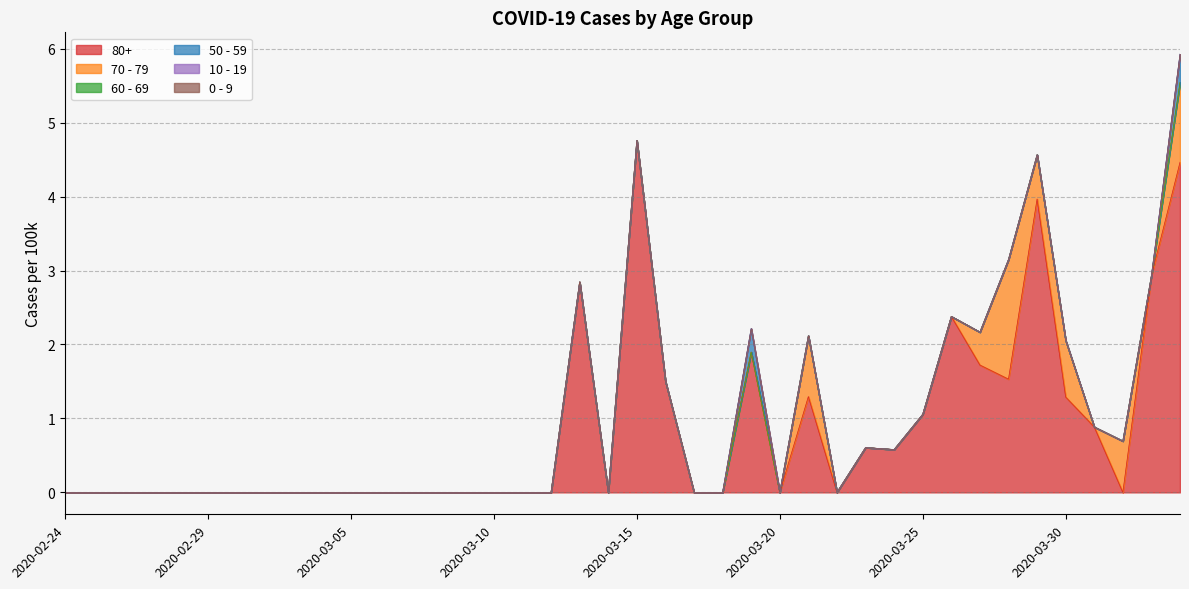

What is the label of the 3rd point from the left?

2020-02-26